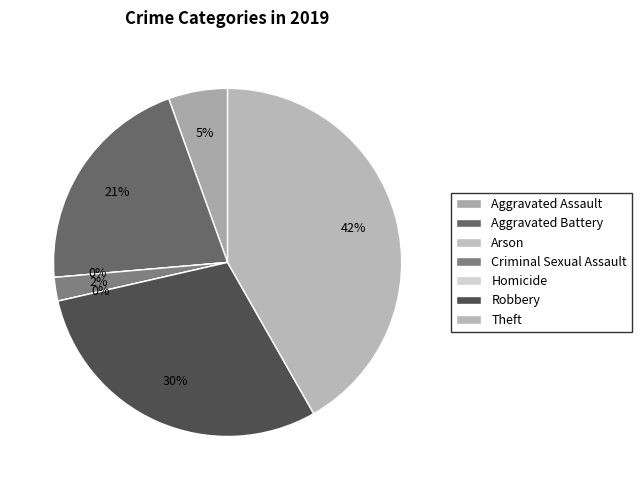

Is Criminal Sexual Assault the majority of the pie?

No